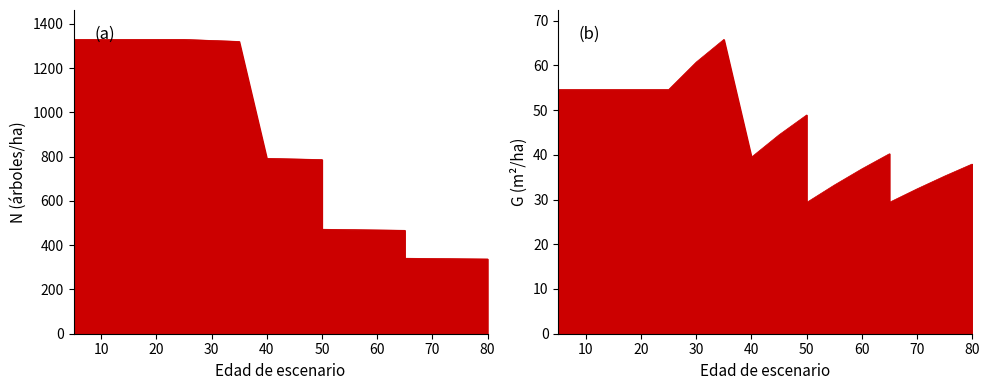

What is the maximum value for N?

1329.8